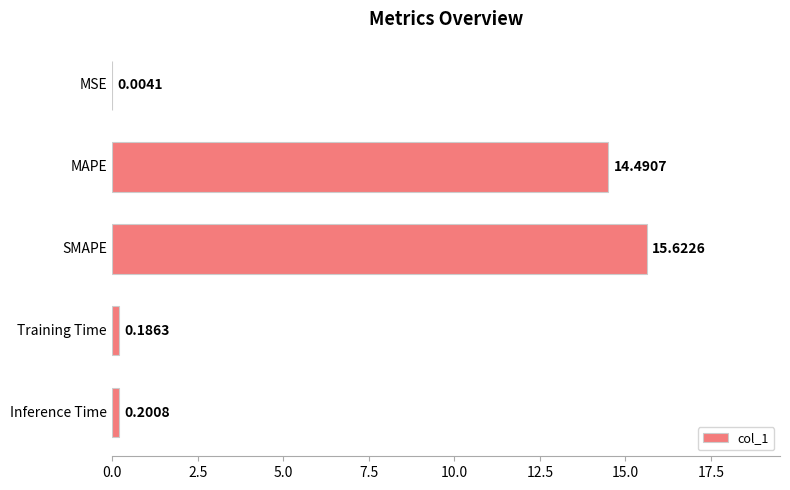

How many categories are shown in the chart?

5